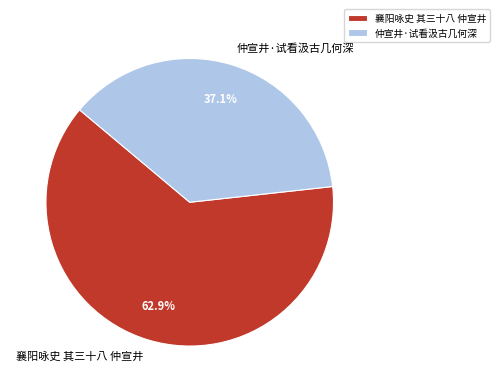

Which slice represents more than half of the pie?

襄阳咏史 其三十八 仲宣井